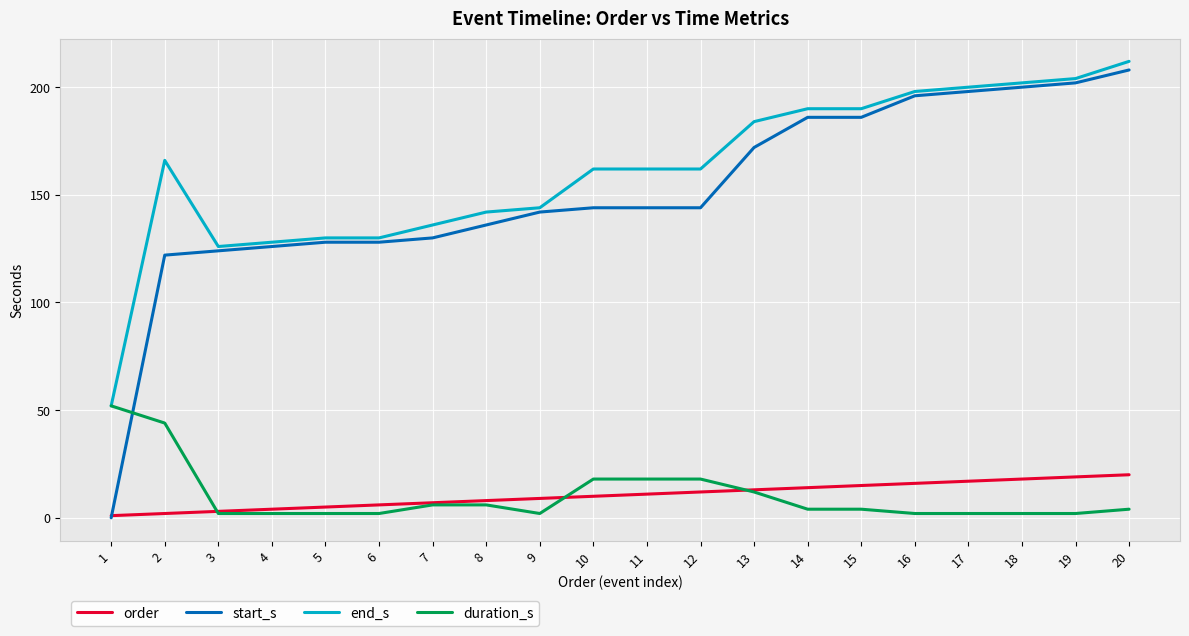

Which series has the widest spread of values?

start_s